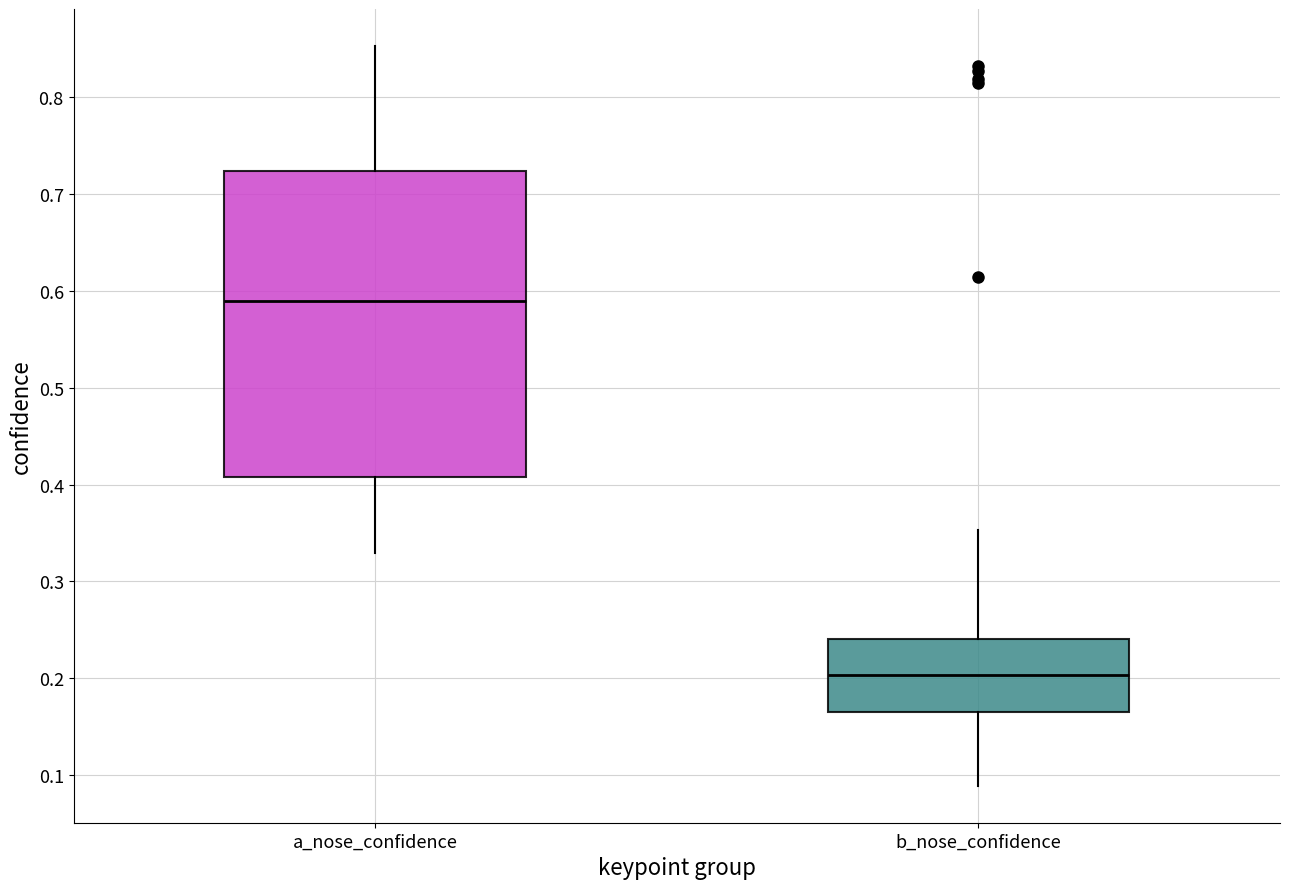

Which box's median line is the highest?

a_nose_confidence